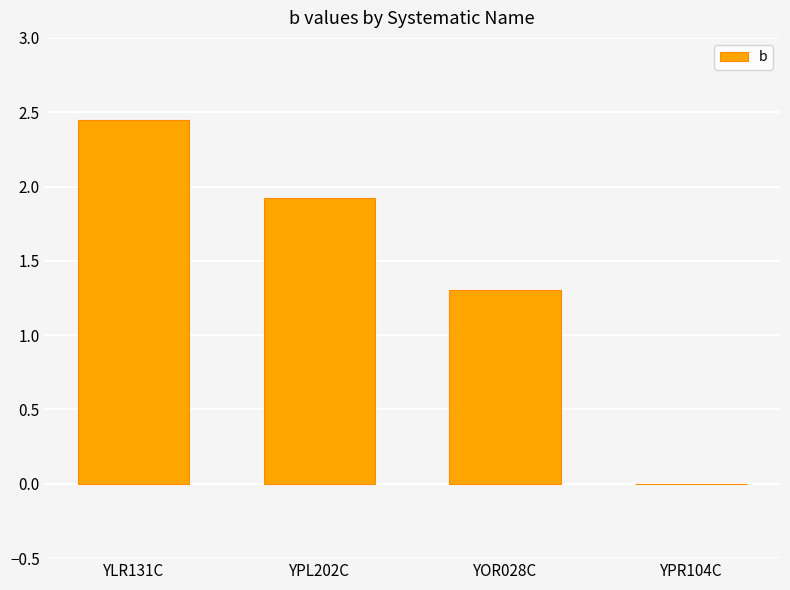

Is it true that the value at YPL202C is 1.9?

True